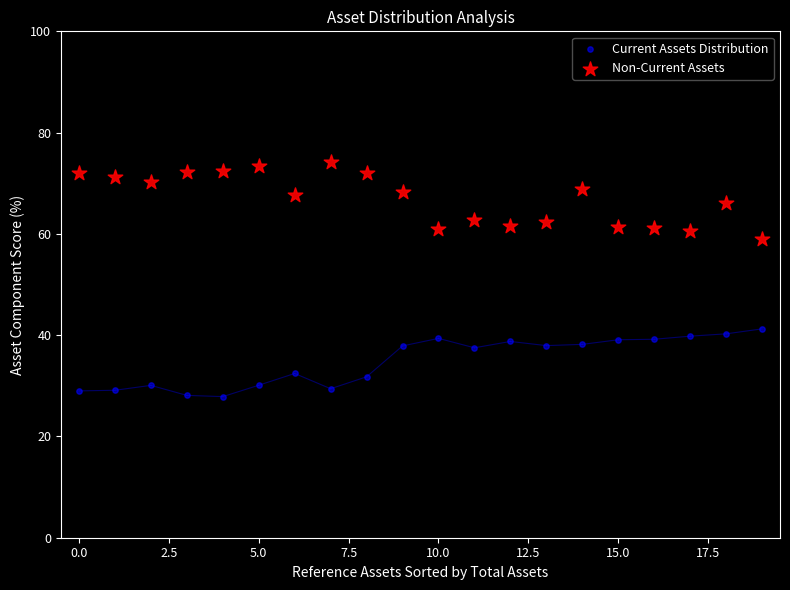

Which series reaches the maximum Y coordinate?

Non-Current Assets